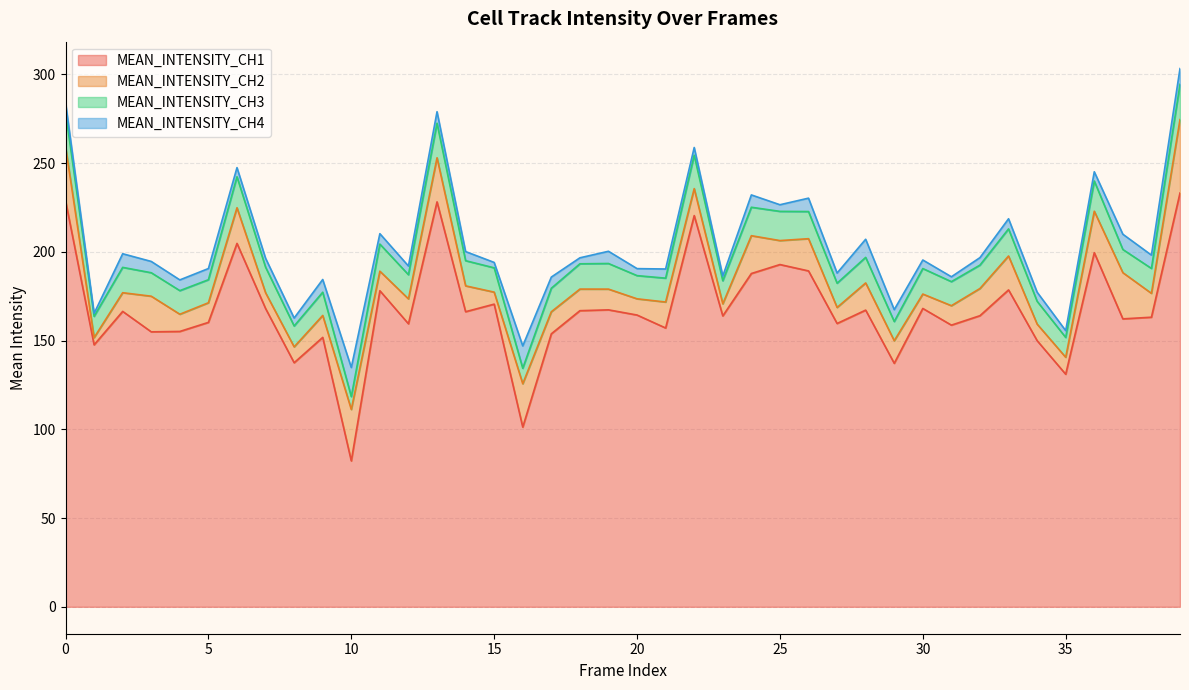

What is the minimum value shown in the chart?

1.7